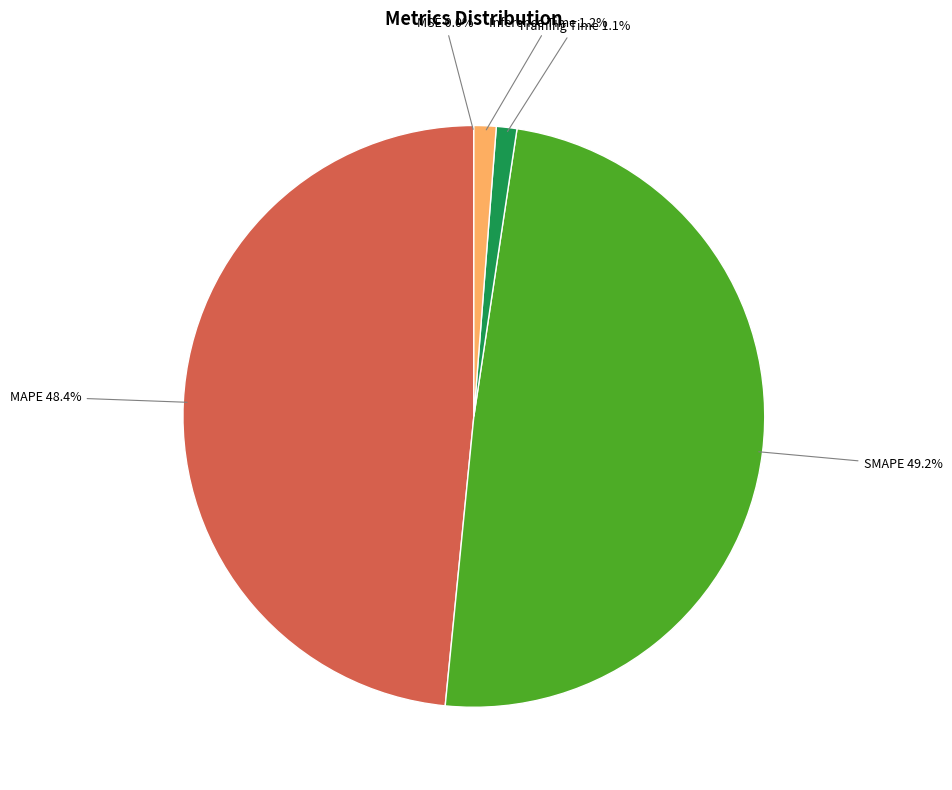

Which category has the biggest portion of the pie?

SMAPE